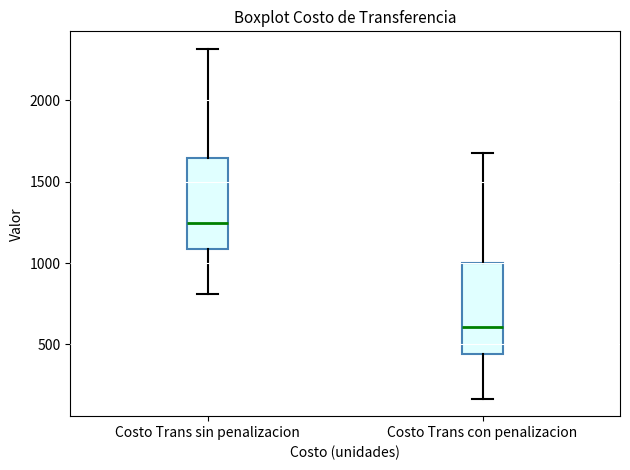

Which box's median line is the lowest?

Costo Trans con penalizacion